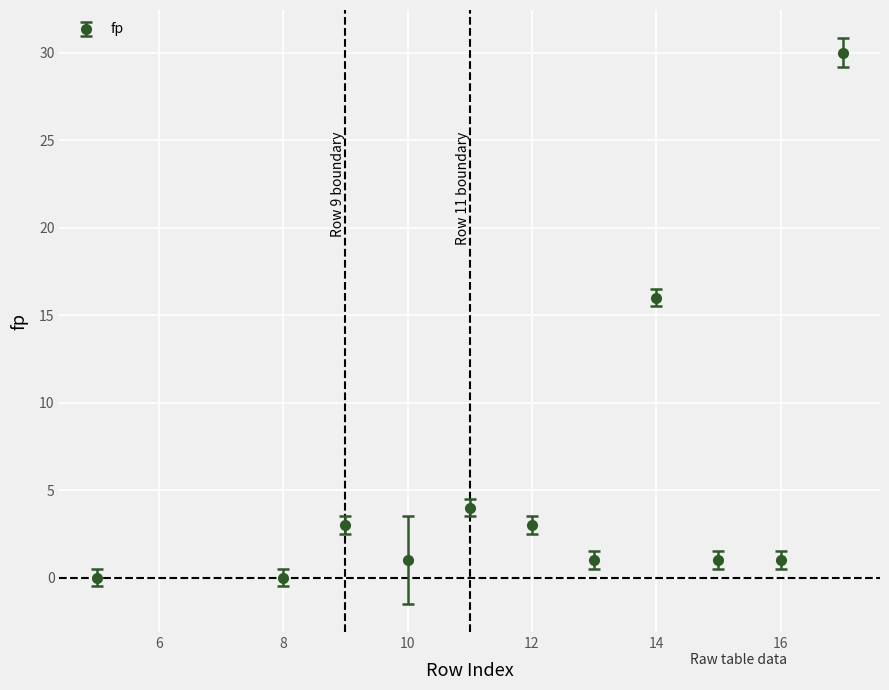

What is the greatest value displayed?

30